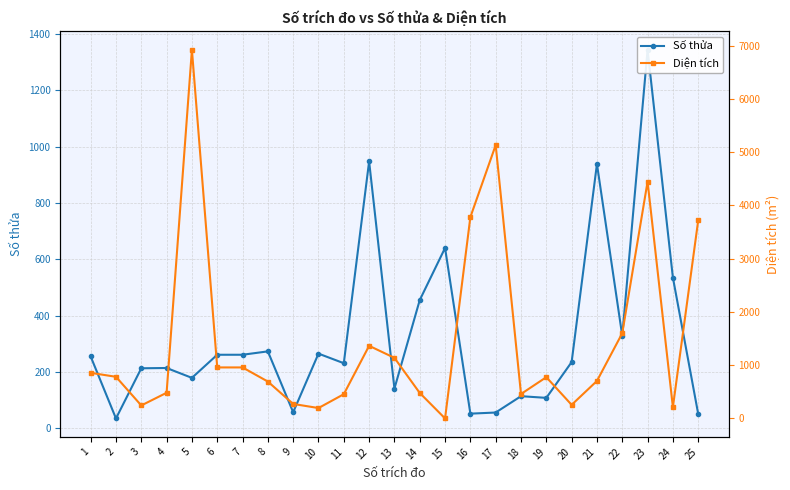

How many lines are shown in the chart?

2